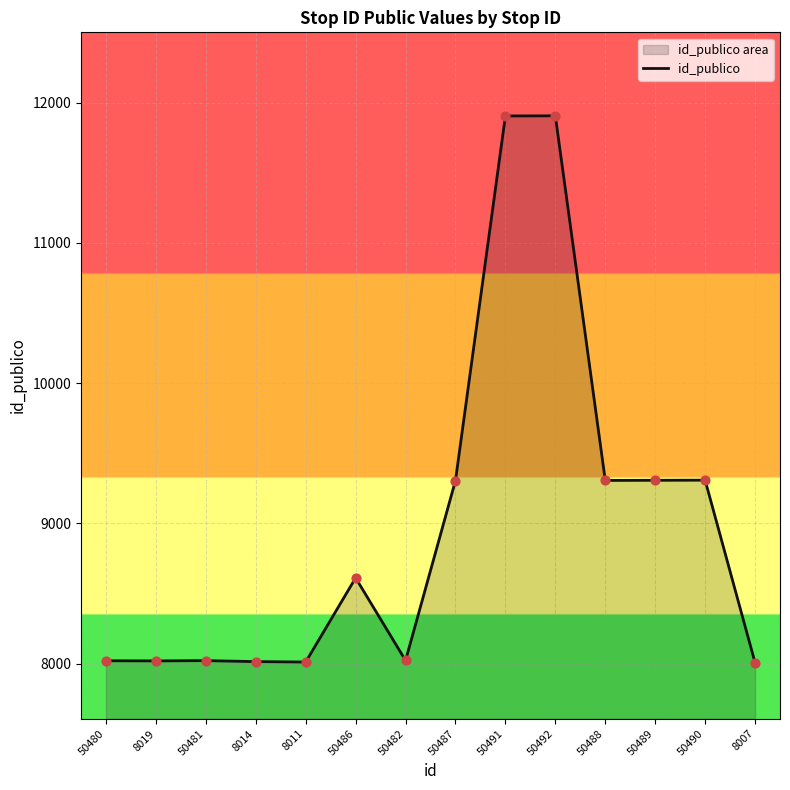

Approximately how many times larger is the value at 8019 compared to 50488?

0.9